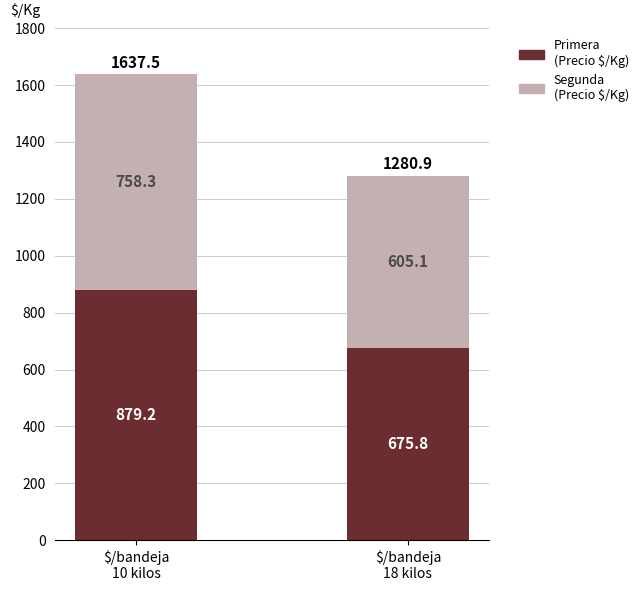

Are the bars horizontal?

No